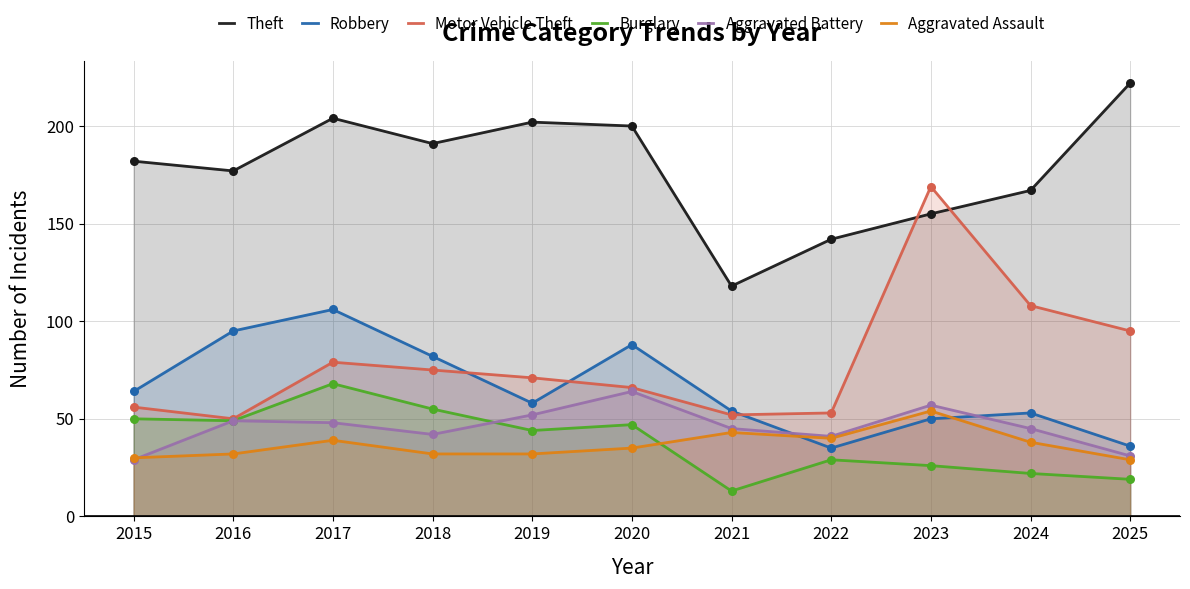

At which category is the sum across all series the highest?

2017